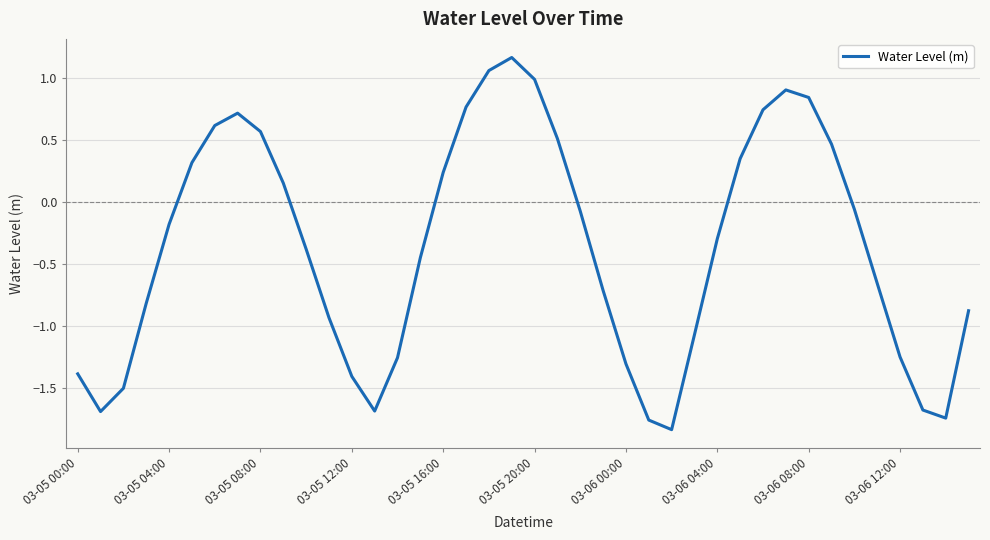

What is the greatest value displayed?

1.2